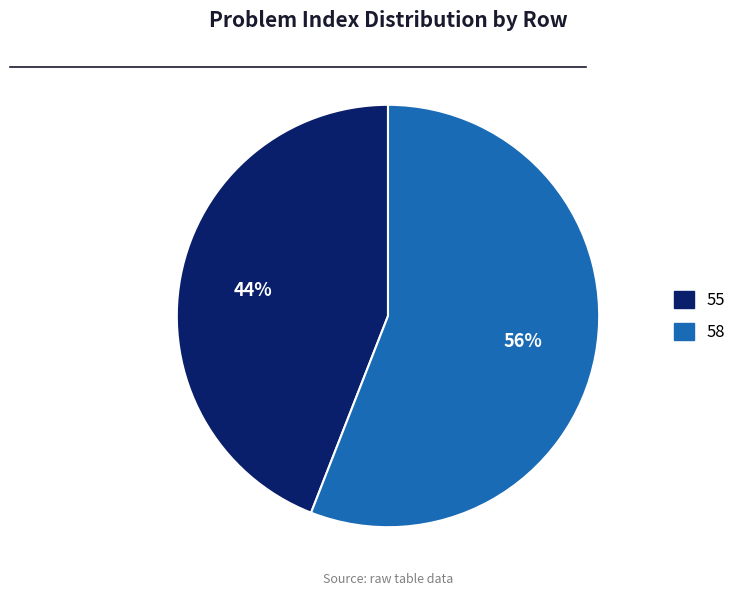

Which has a higher value, 58 or 55?

58